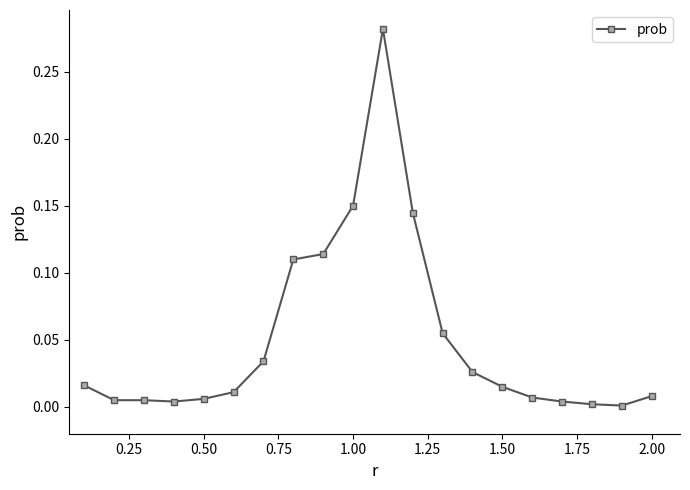

True or false: the data has more than 0 interior local peaks.

True